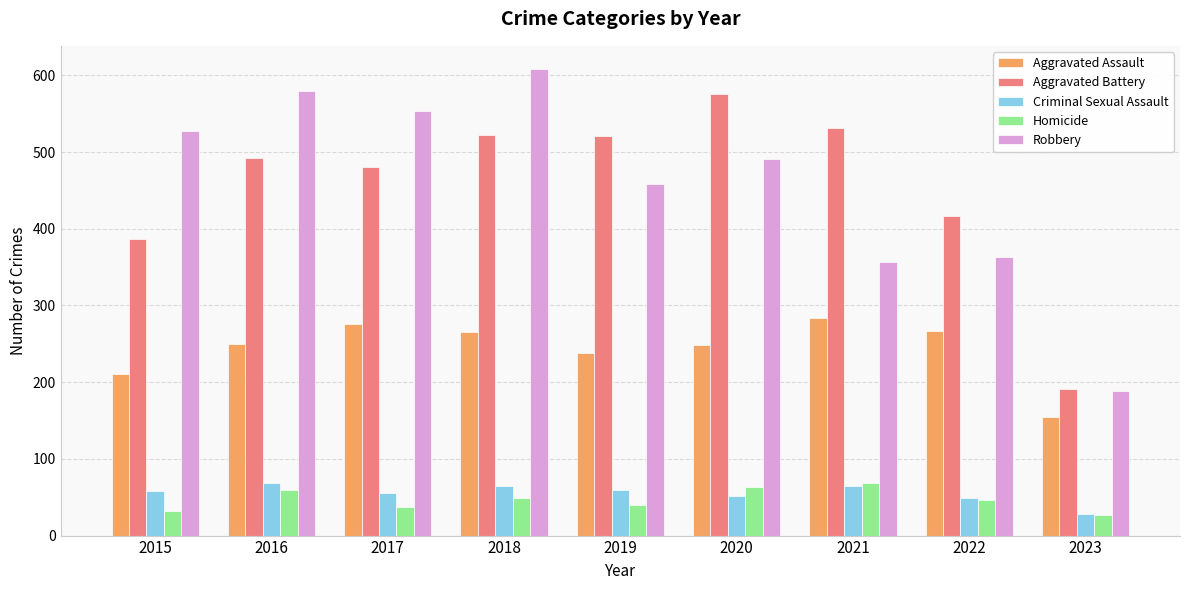

What are all the series names shown in the legend?

Aggravated Assault, Aggravated Battery, Criminal Sexual Assault, Homicide, Robbery